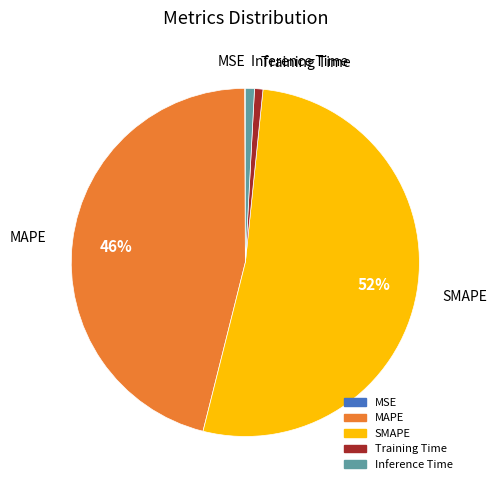

Is the sum of Training Time and MAPE greater than half?

No